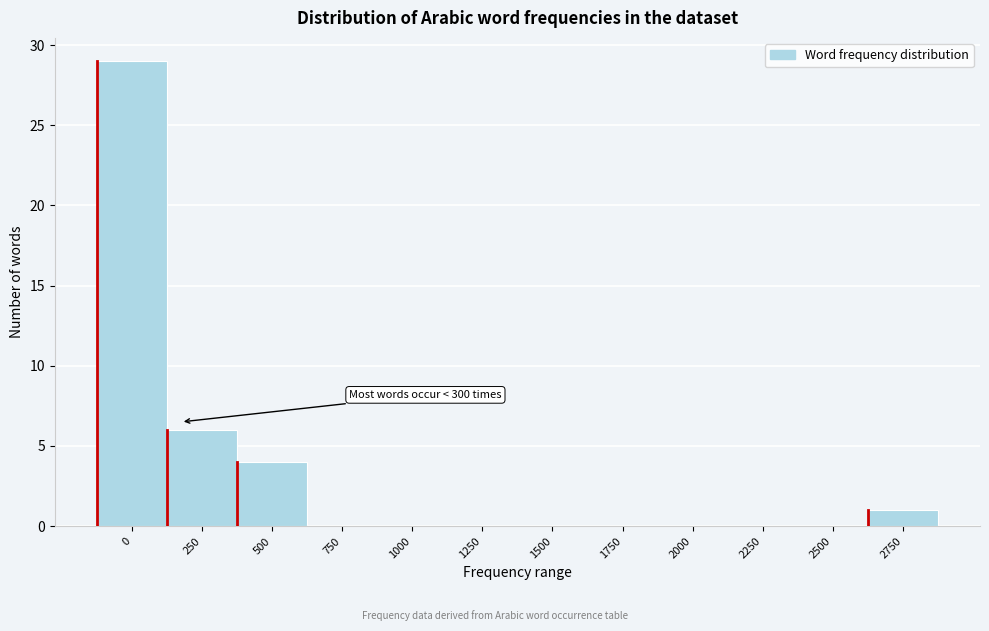

Reading right to left, what are all the values shown in this chart?

2750=1	2500=0	2250=0	2000=0	1750=0	1500=0	1250=0	1000=0	750=0	500=4	250=6	0=29